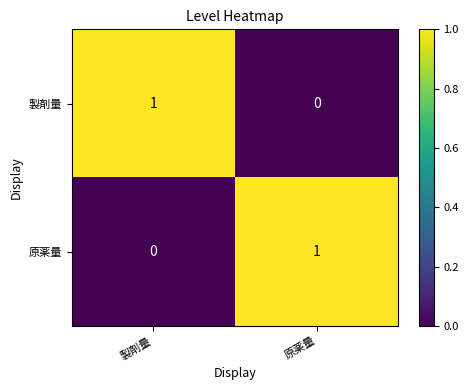

The value of 製剤量 at 原薬量 is 0. True or false?

True